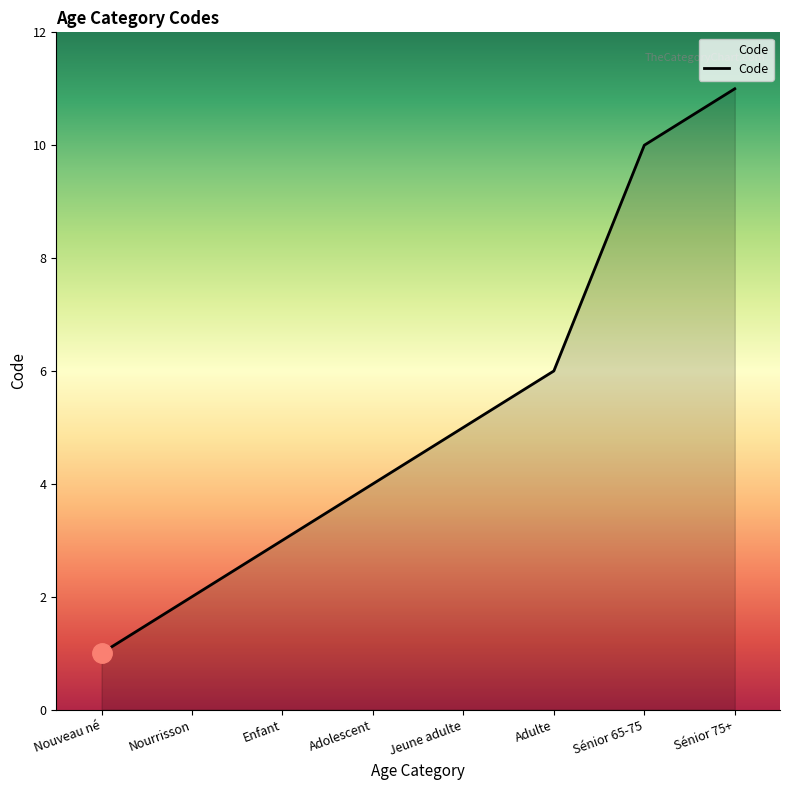

Reading left to right, extract all data points from this chart.

Nouveau né=1	Nourrisson=2	Enfant=3	Adolescent=4	Jeune adulte=5	Adulte=6	Sénior 65-75=10	Sénior 75+=11